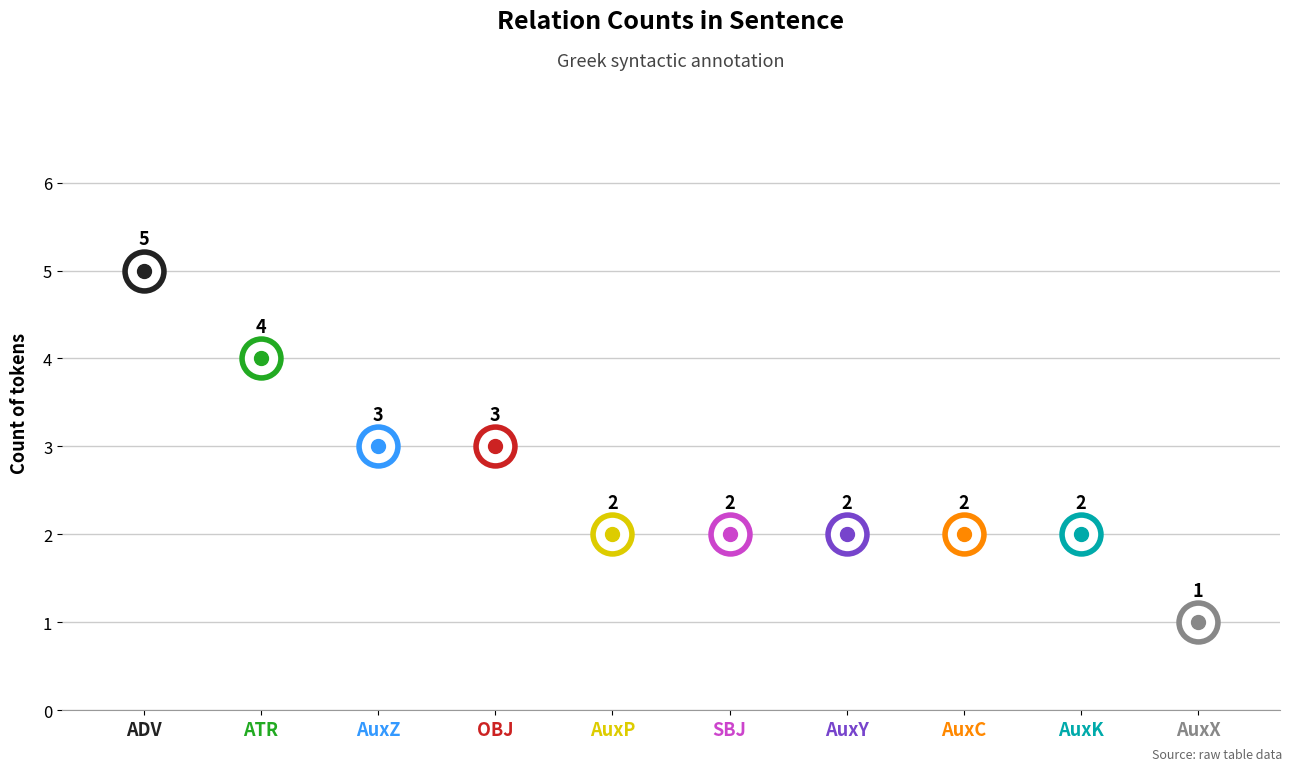

Which label corresponds to the largest value in the chart?

ADV